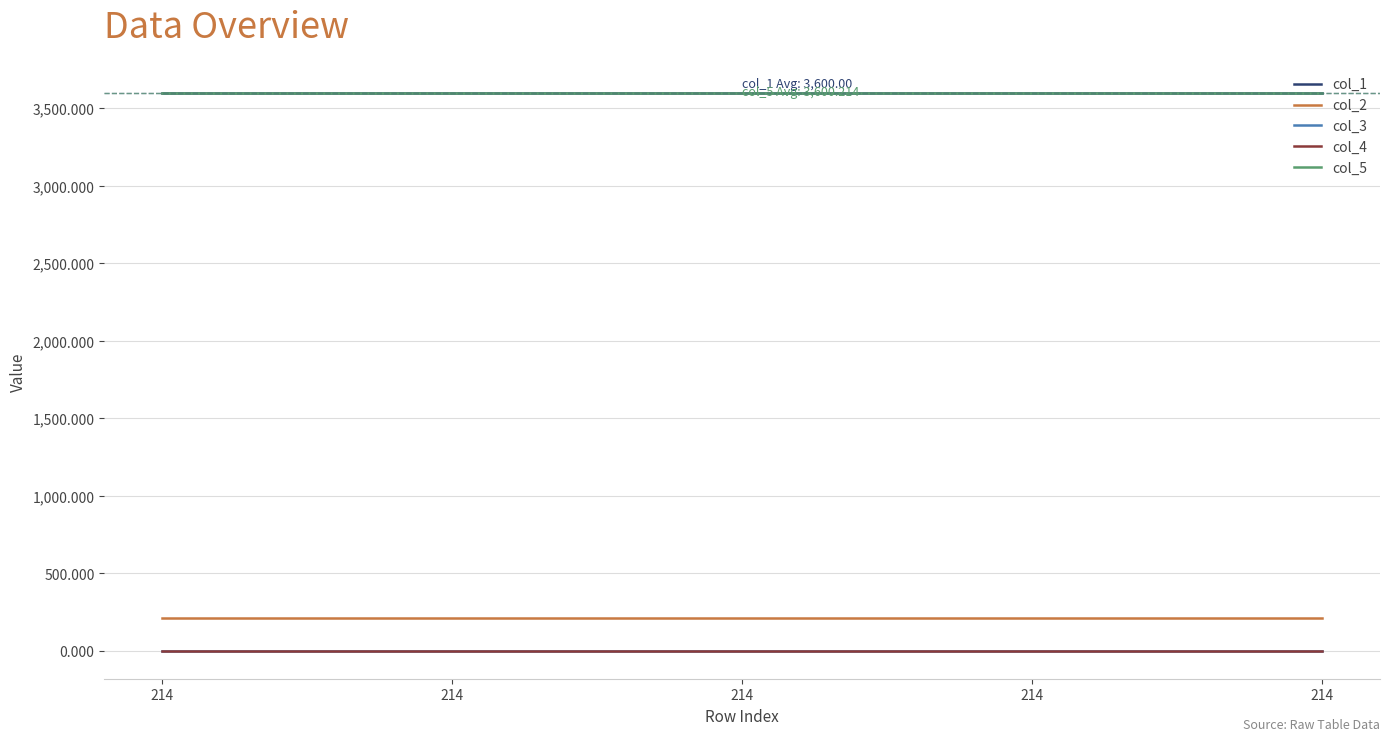

Is this an area chart (filled region under the line)?

No